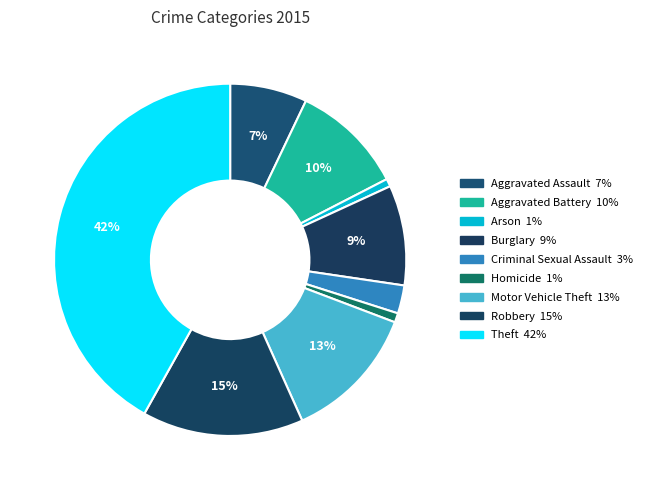

The Aggravated Battery slice represents 18% of the pie. True or false?

False